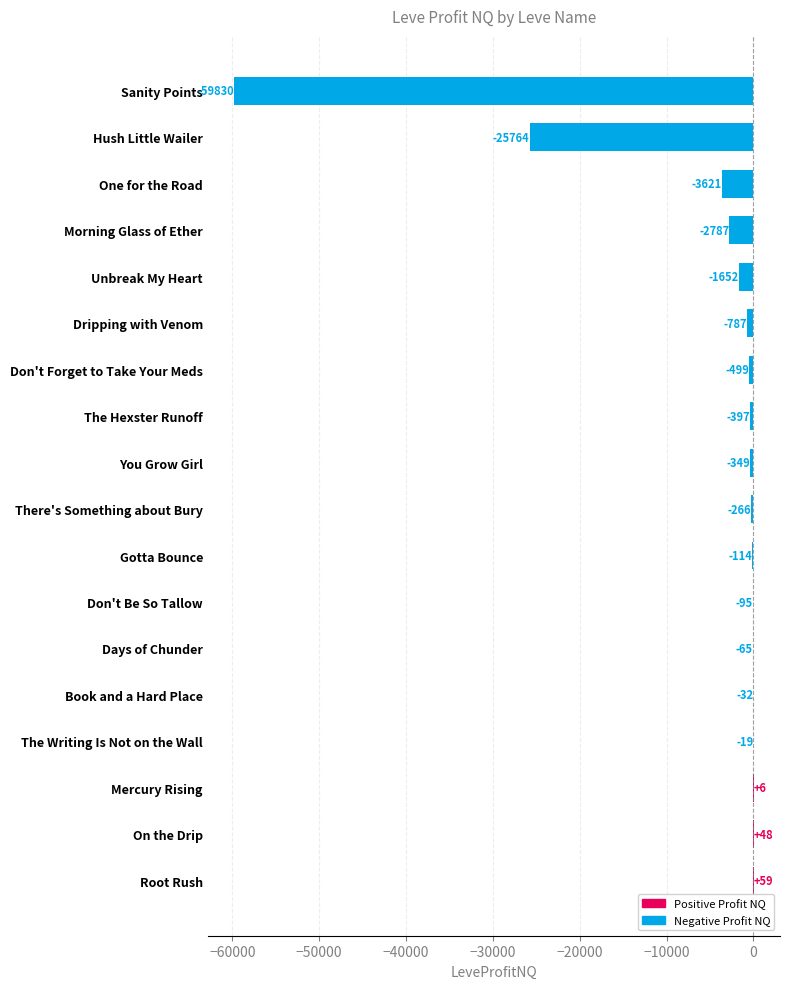

True or false: the data shows -1651.7 at Unbreak My Heart.

True